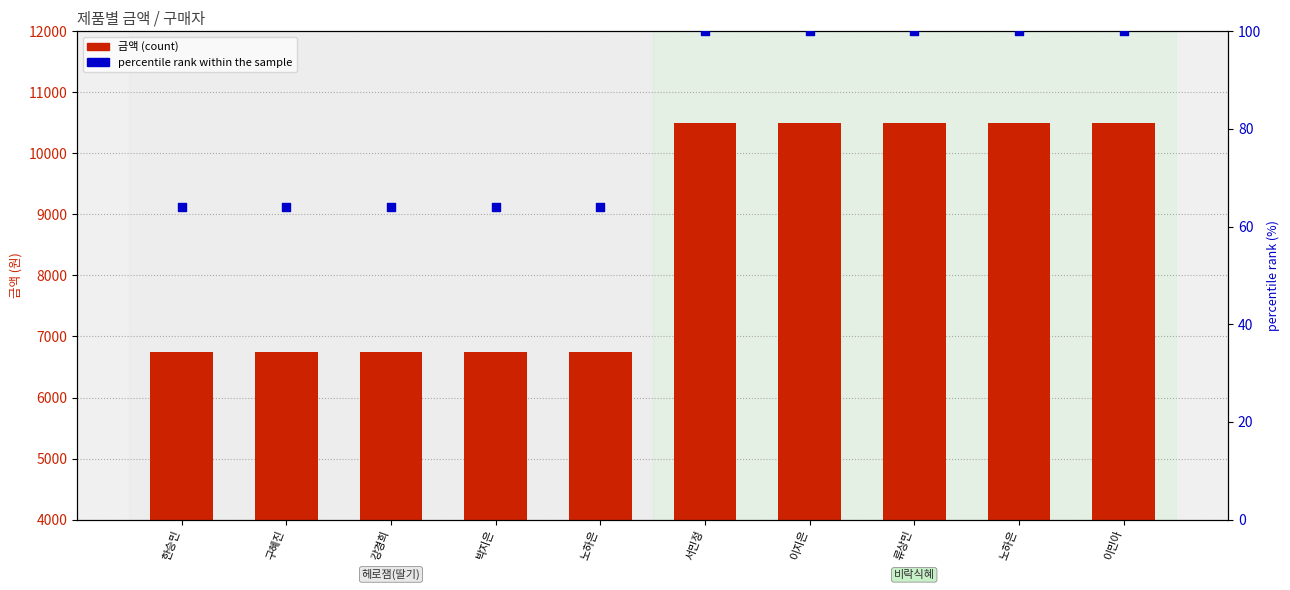

At how many categories does at least one series exceed 573?

10